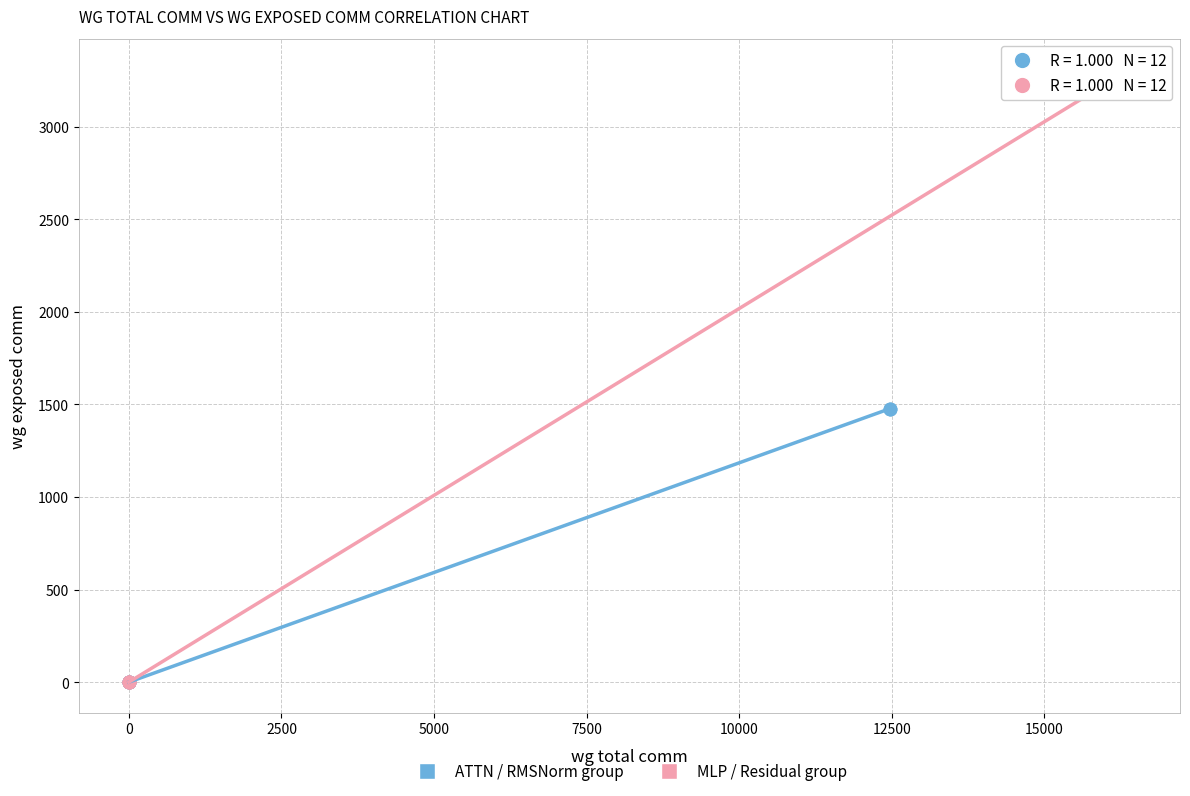

Which series has the widest spread of Y values?

MLP / Residual group